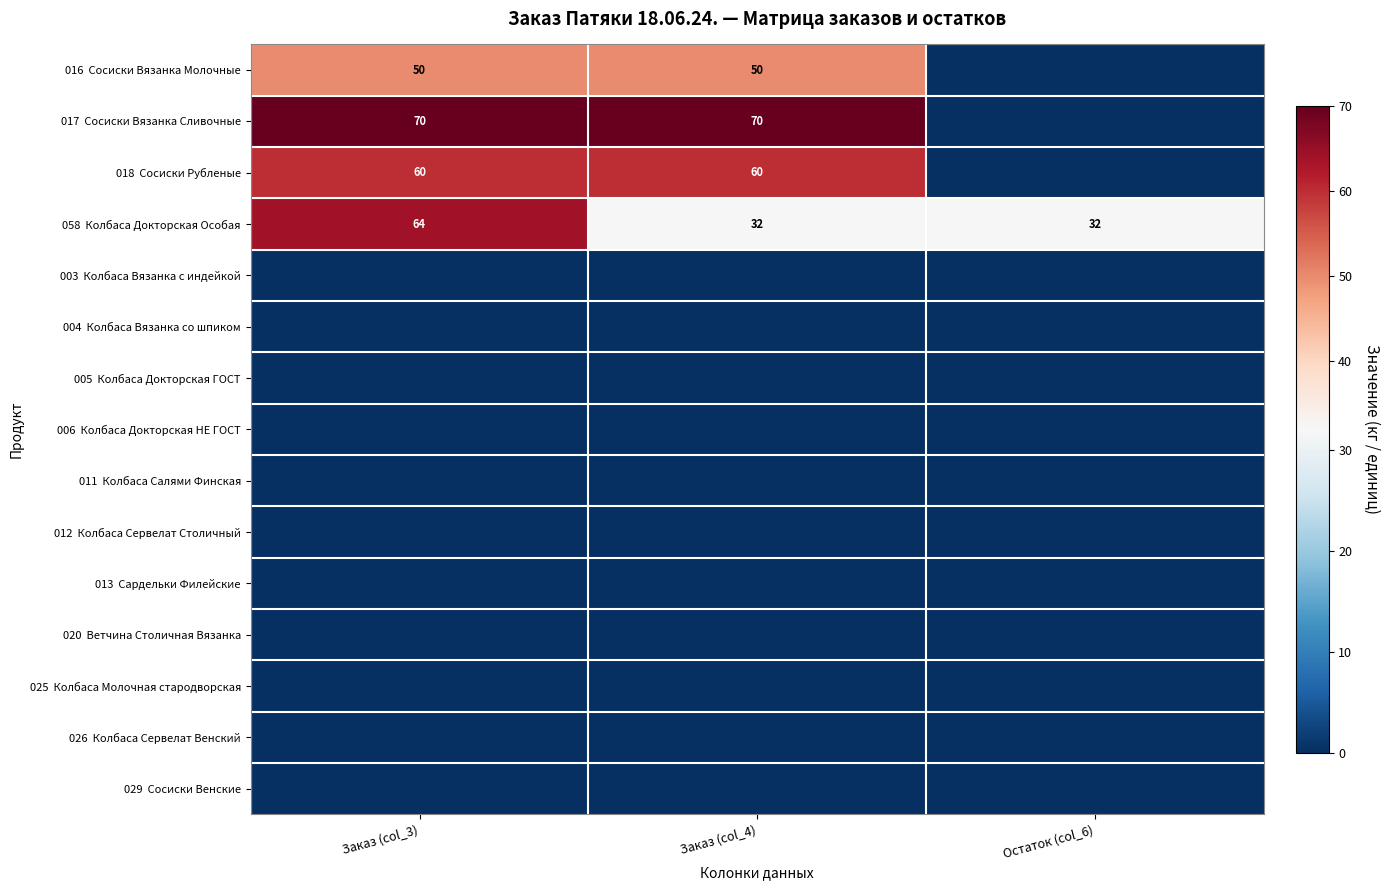

What is the maximum value shown in the chart?

70